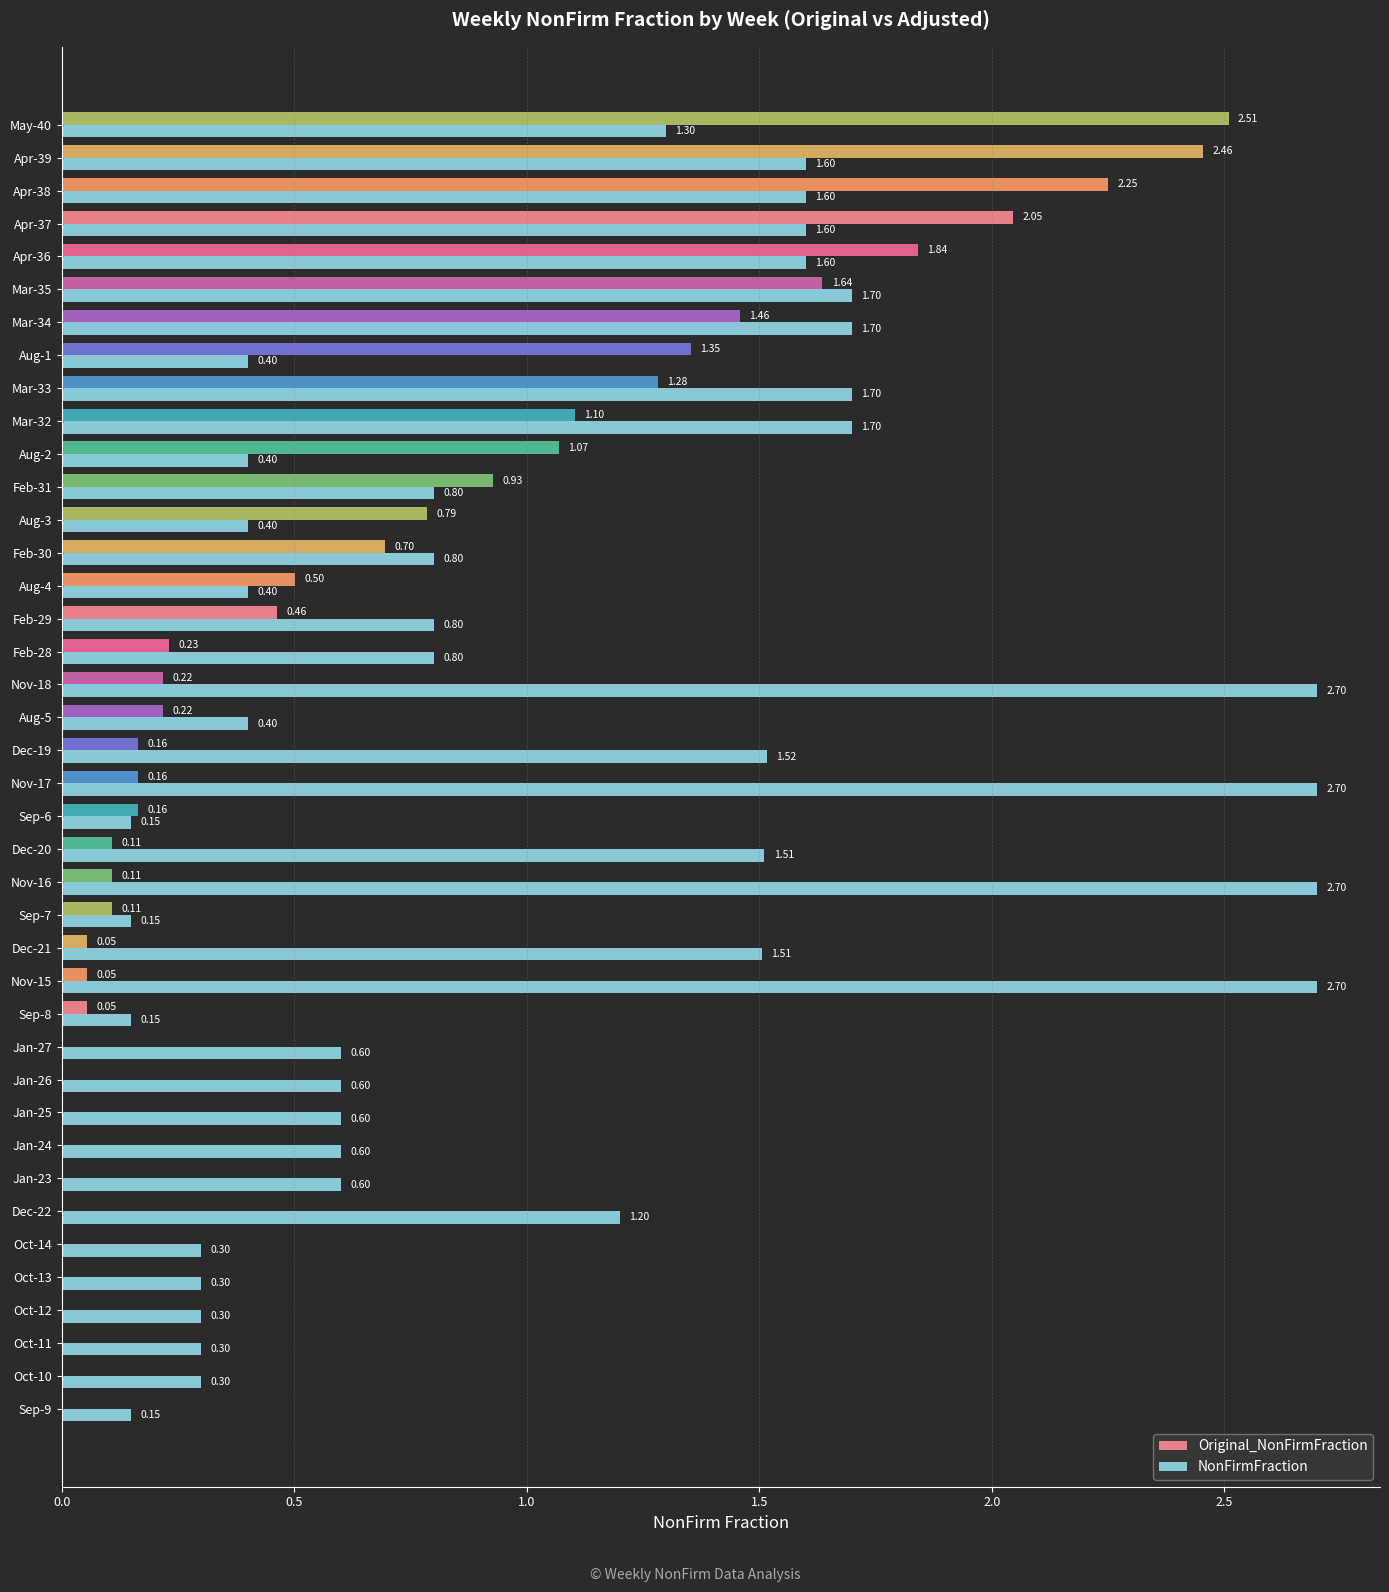

Is the value of NonFirmFraction at Dec-20 greater than the value of Original_NonFirmFraction at Aug-4?

Yes